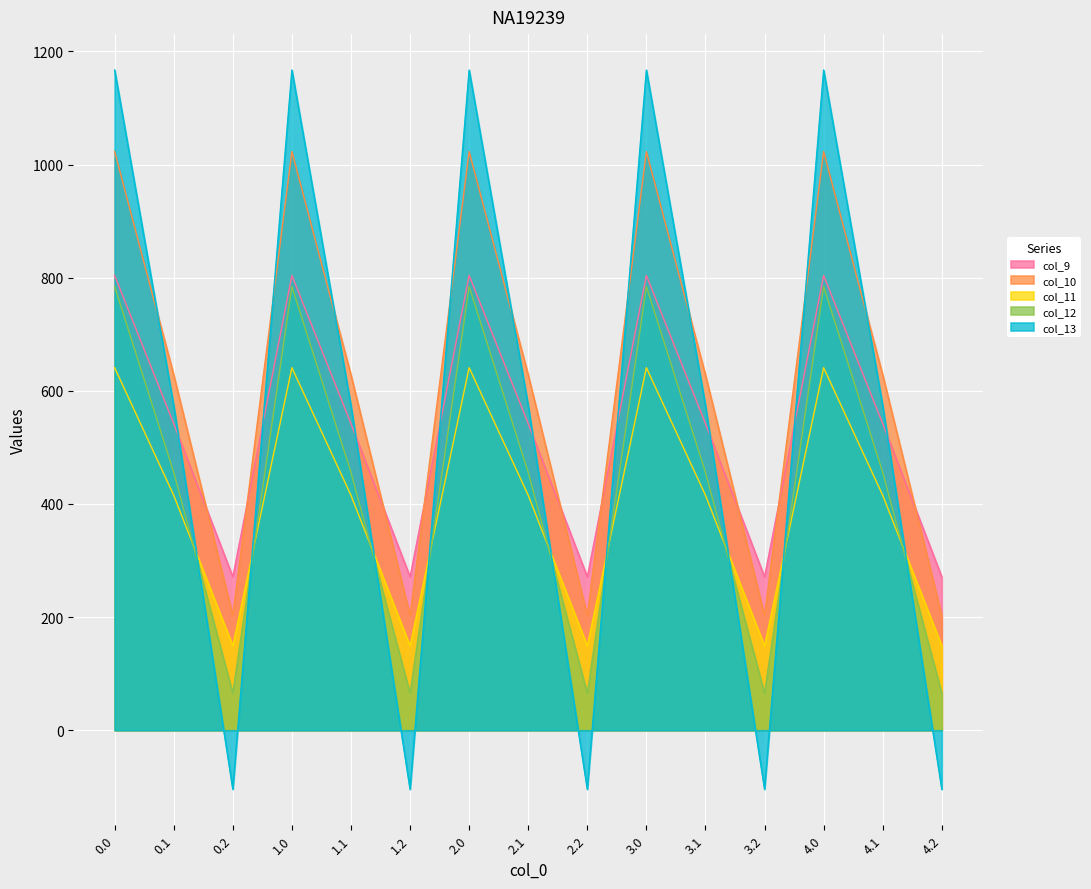

Rank the series by their maximum value, from lowest to highest.

col_11, col_12, col_9, col_10, col_13